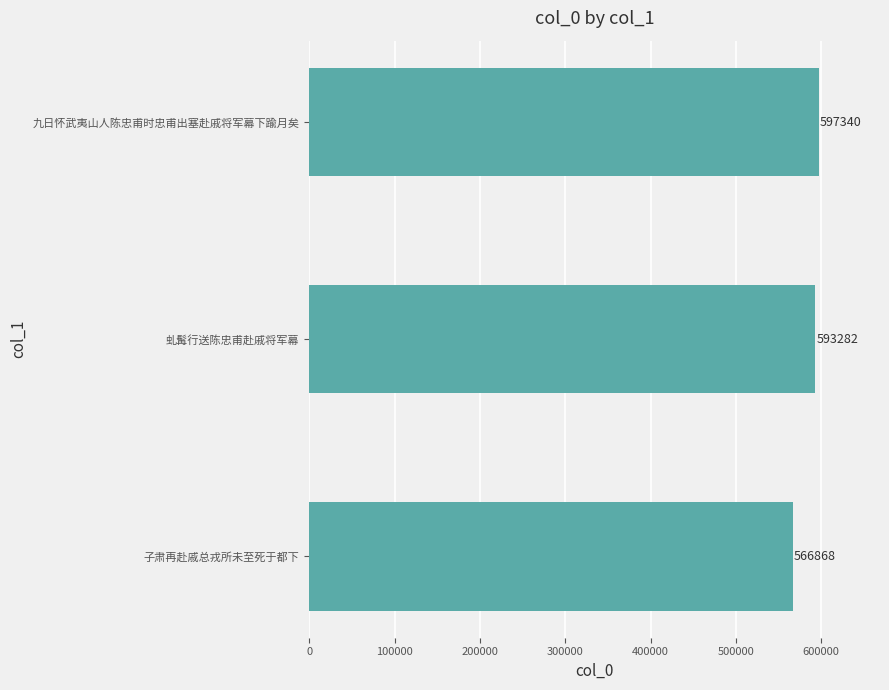

What is the difference between the maximum and minimum values?

30472